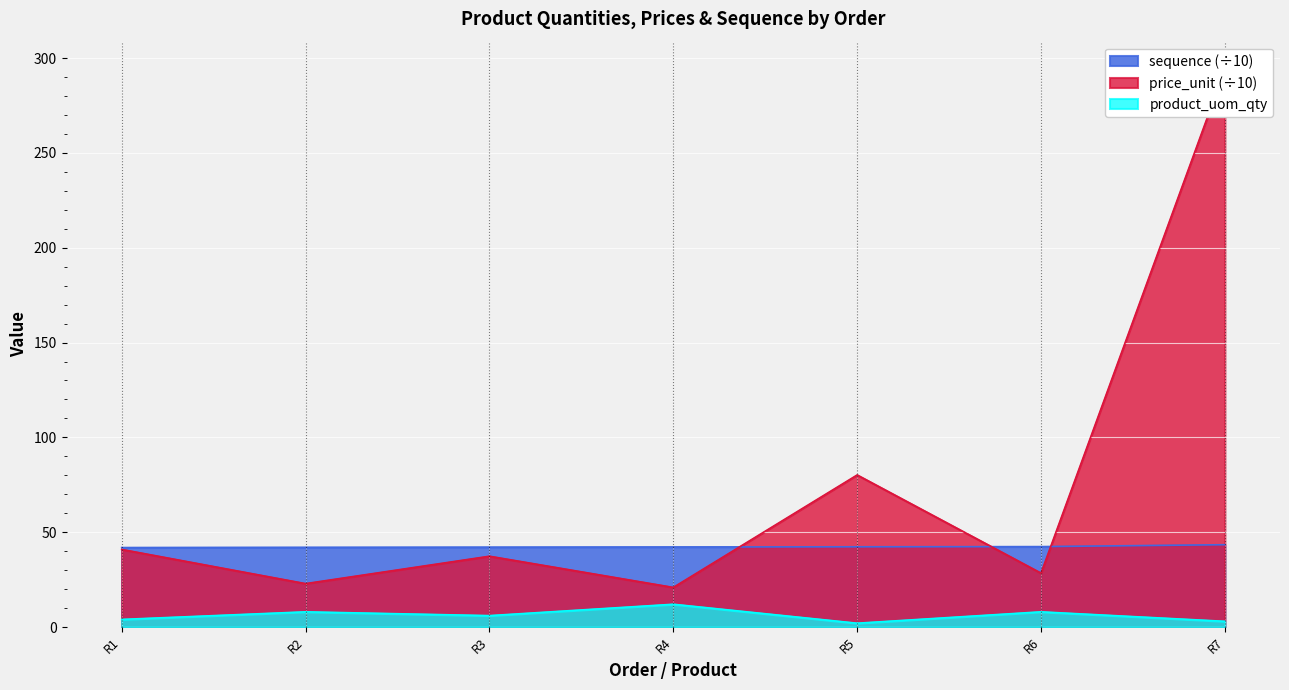

The value of sequence (÷10) at R4 is 42.2. True or false?

True